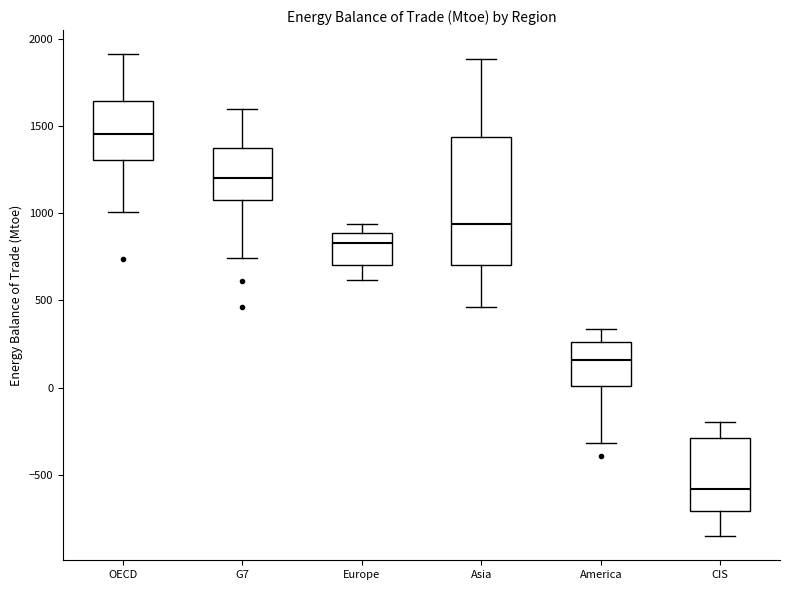

Which box has the lowest median line?

CIS